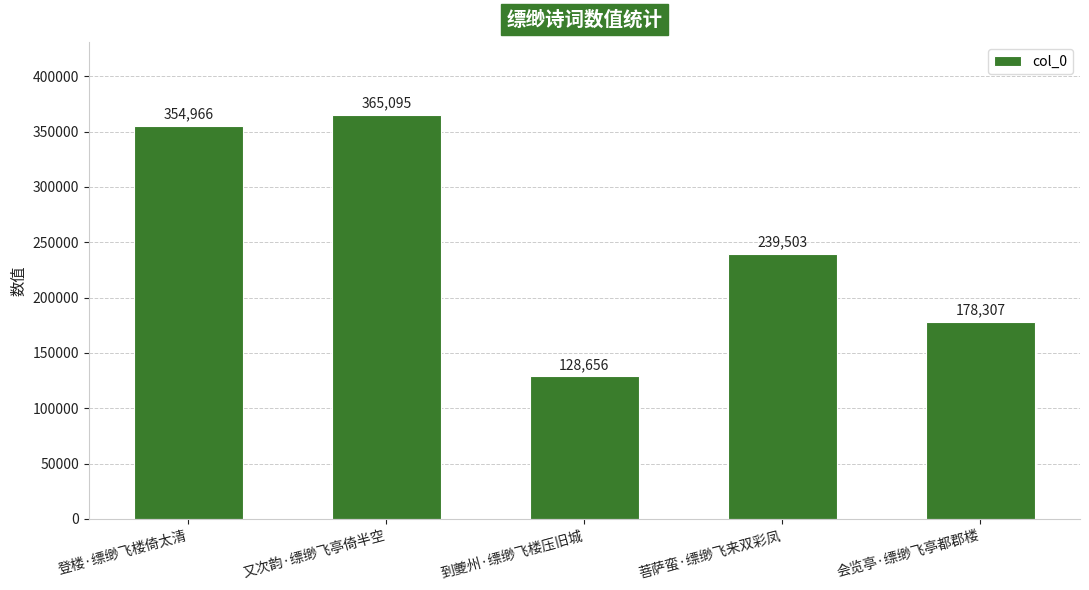

The chart shows a value of 73920 at 登楼·缥缈飞楼倚太清. True or false?

False